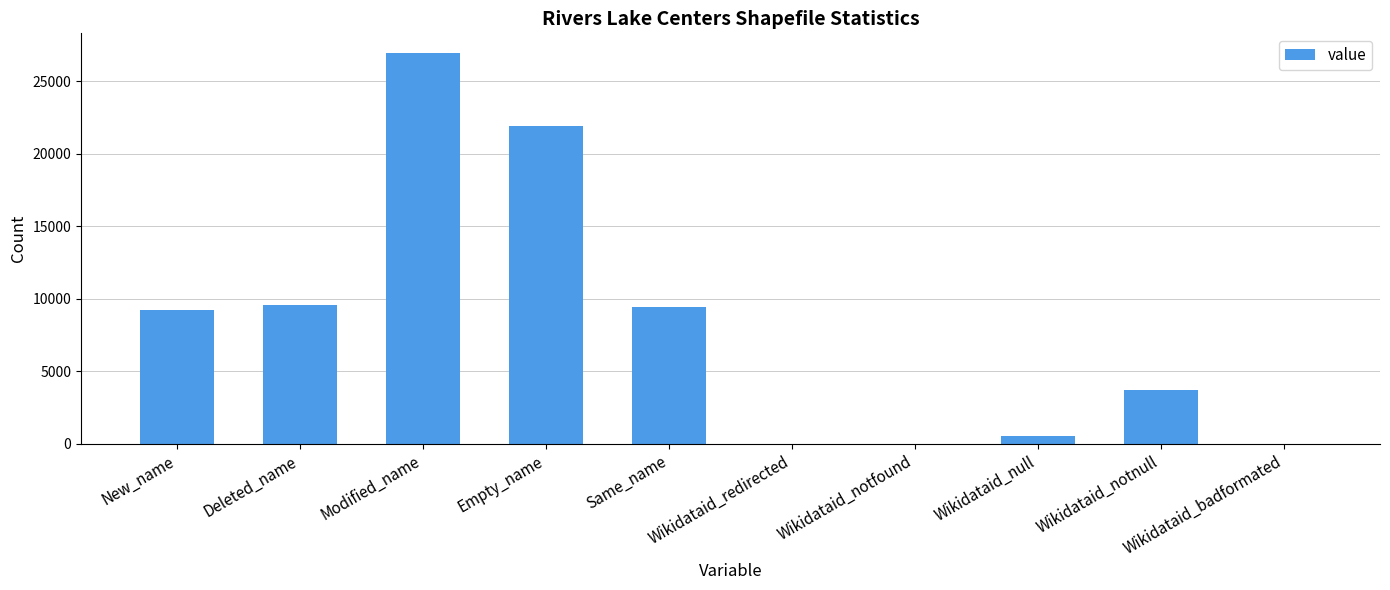

How many distinct data groups are displayed?

1